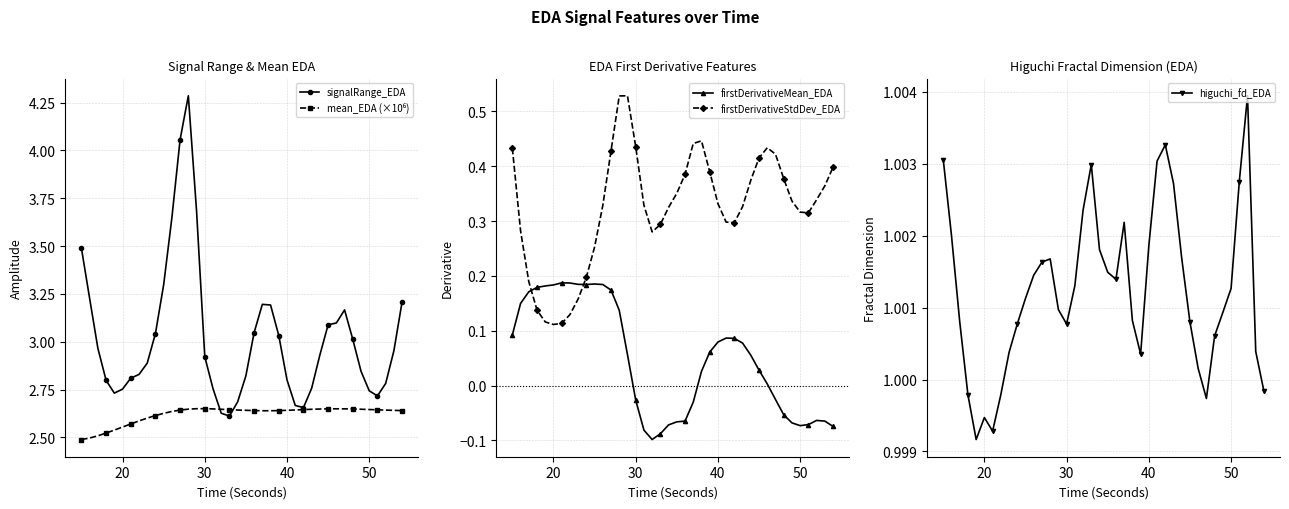

How many times do firstDerivativeMean_EDA and firstDerivativeStdDev_EDA cross each other?

2